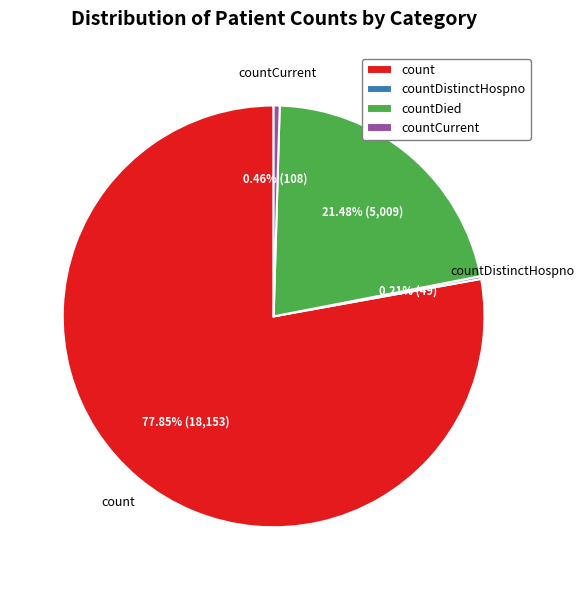

To the nearest percent, what portion does count represent?

78%